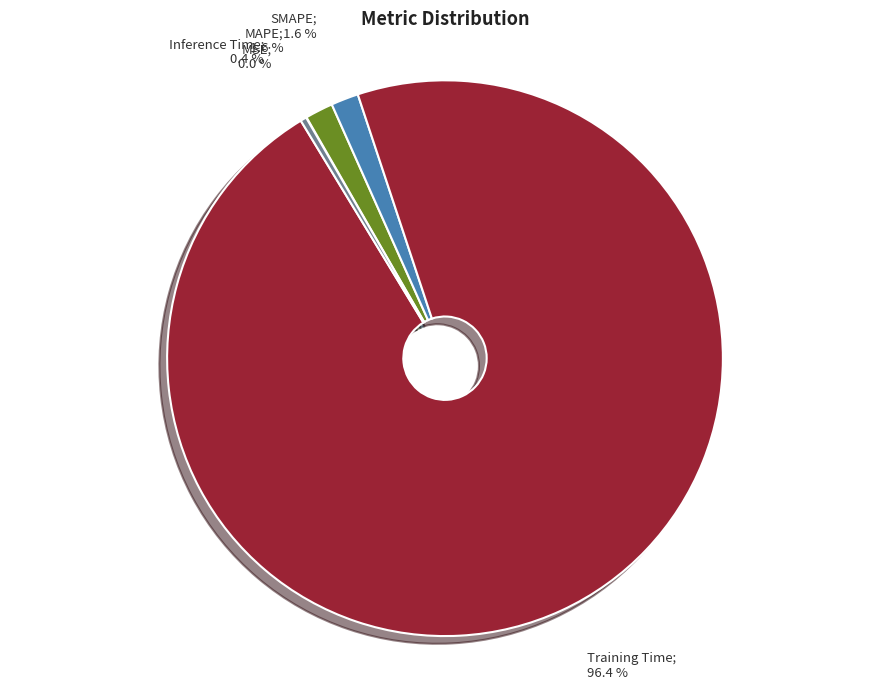

Does any single category account for the majority?

Yes